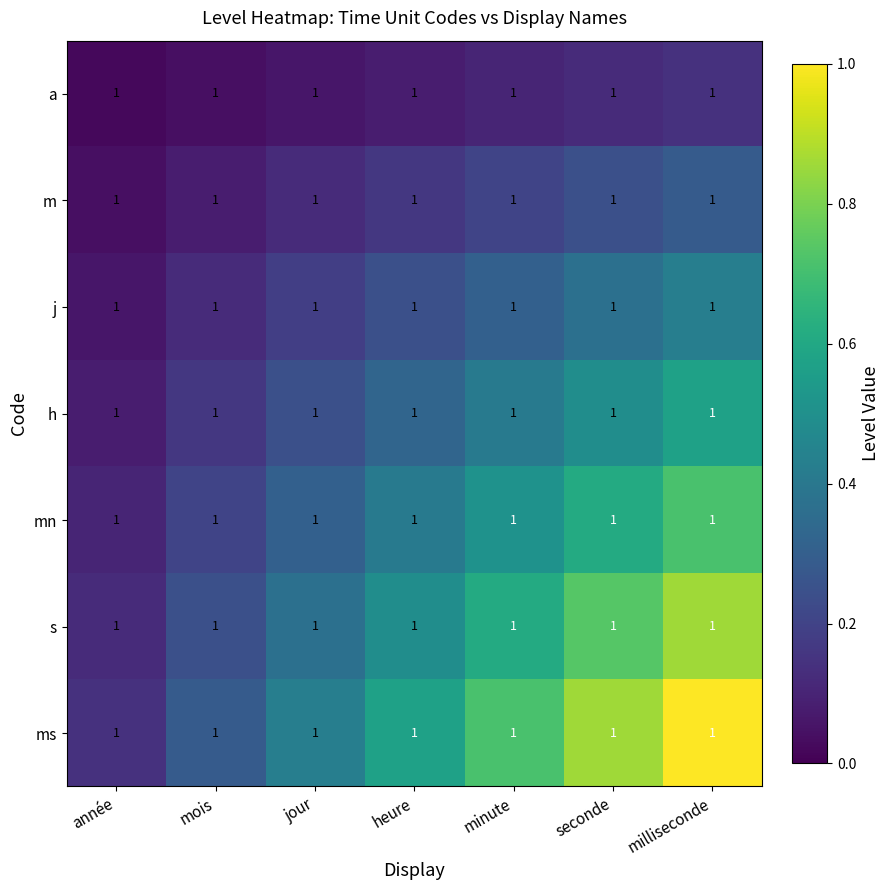

How many data points does each series have?

7